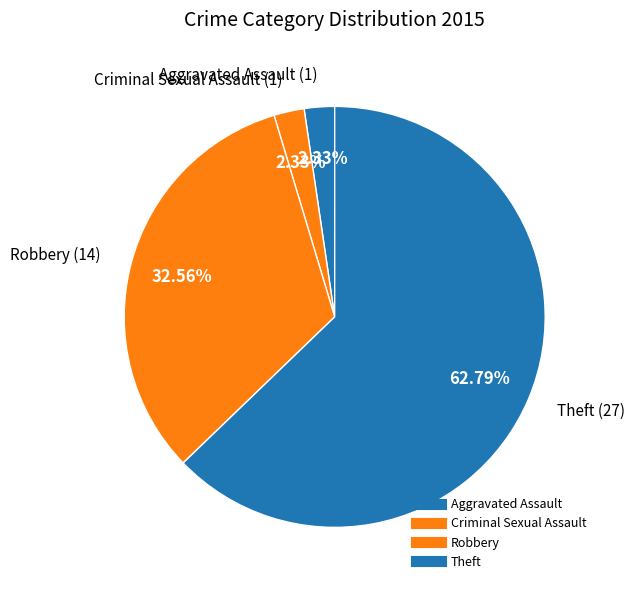

What portion of the pie excludes Theft?

37.2%